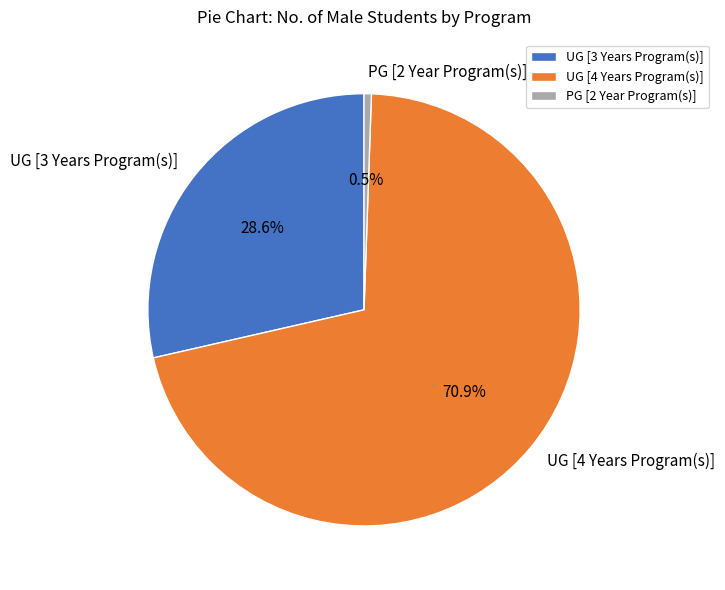

Is it true that PG [2 Year Program(s)] is 13% of the pie?

False